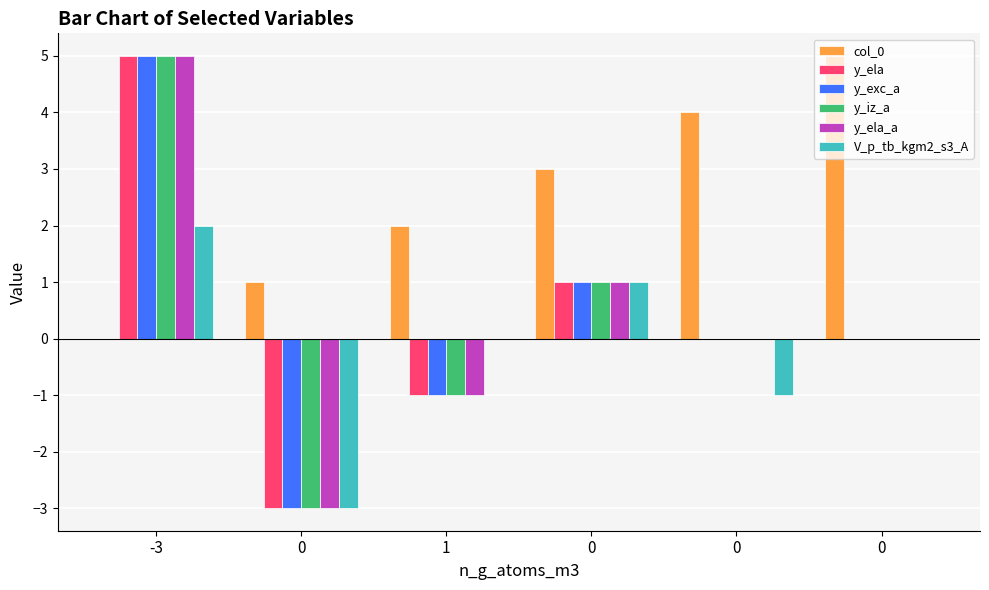

Reading left to right, transcribe all the data shown in this chart.

col_0: -3=0	0=1	1=2	0=3	0=4	0=5
y_ela: -3=5	0=-3	1=-1	0=1	0=0	0=0
y_exc_a: -3=5	0=-3	1=-1	0=1	0=0	0=0
y_iz_a: -3=5	0=-3	1=-1	0=1	0=0	0=0
y_ela_a: -3=5	0=-3	1=-1	0=1	0=0	0=0
V_p_tb_kgm2_s3_A: -3=2	0=-3	1=0	0=1	0=-1	0=0